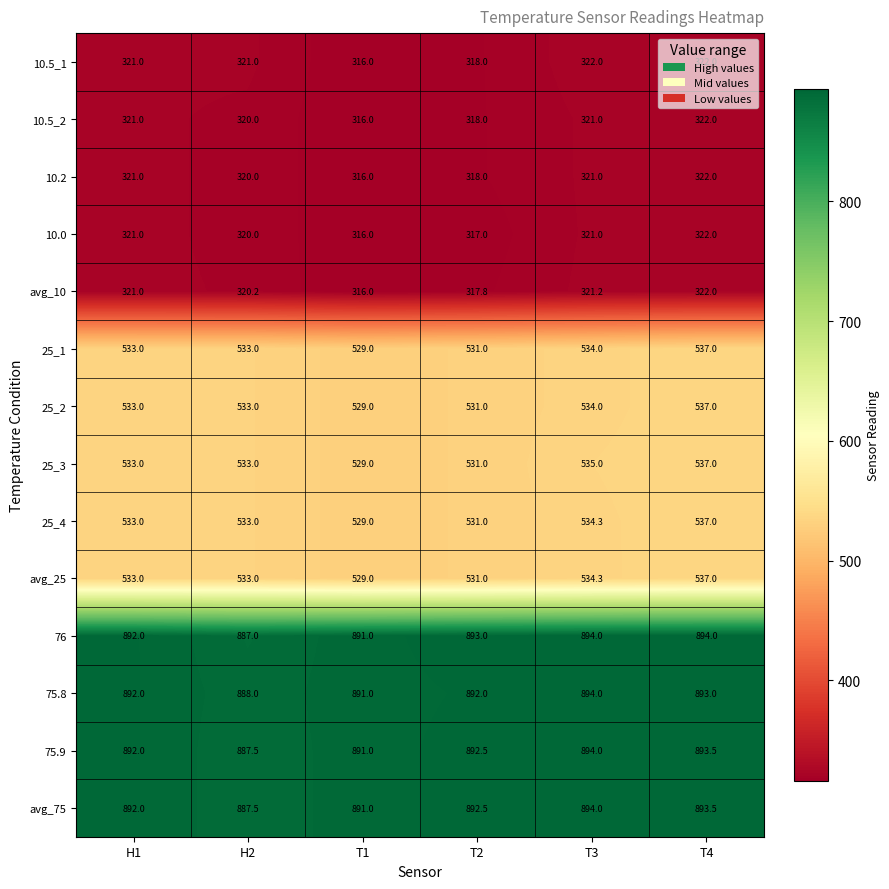

What is the average value of the 25_1 series?

532.8